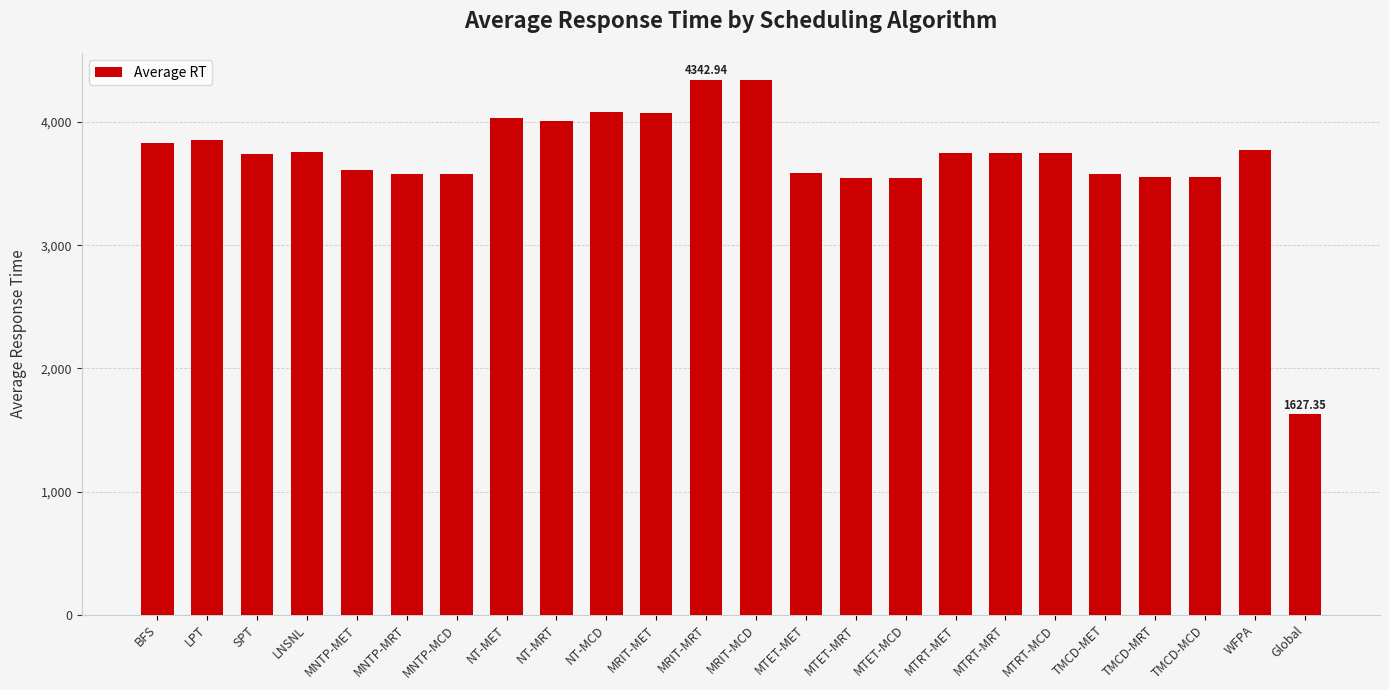

Is it true that the value at Global is 1627.4?

True